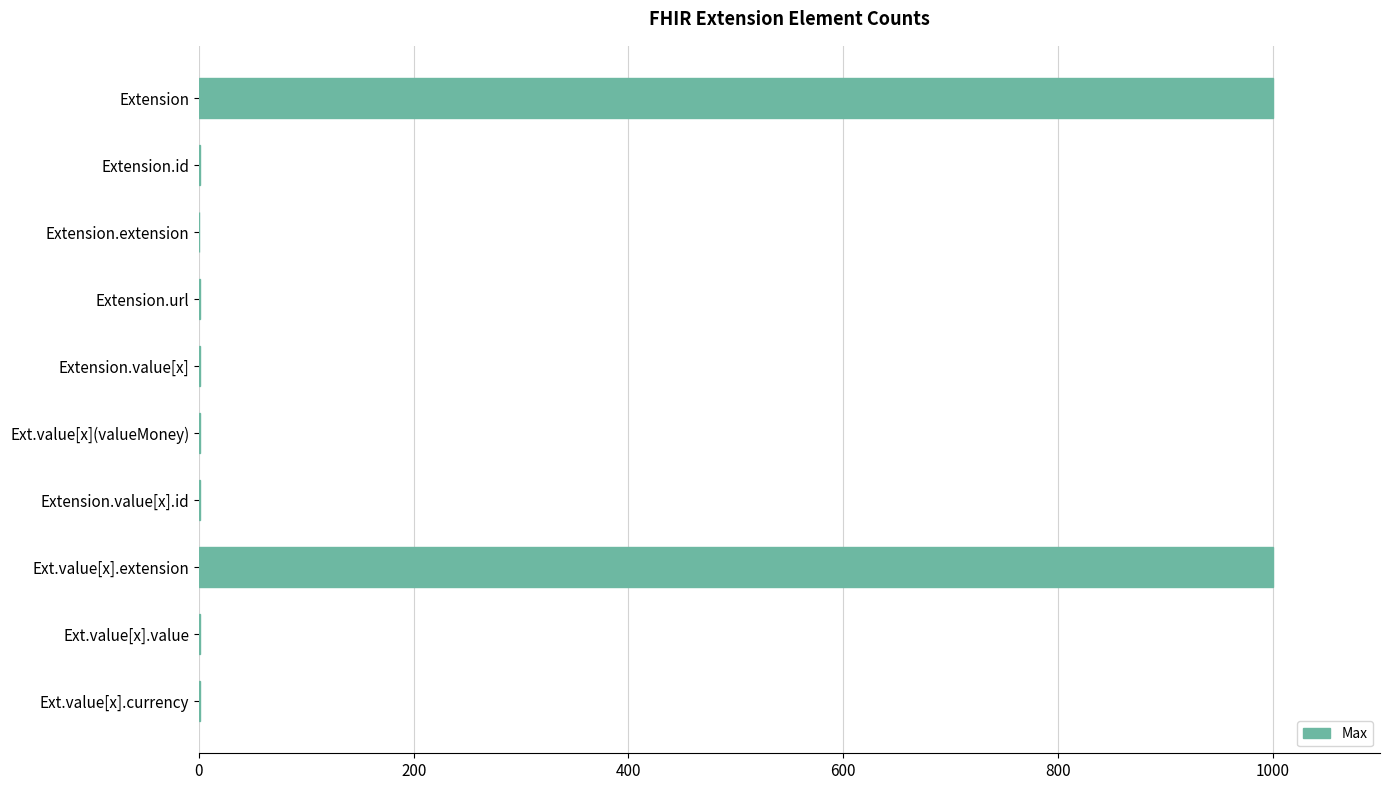

What is the maximum value shown in the chart?

1000